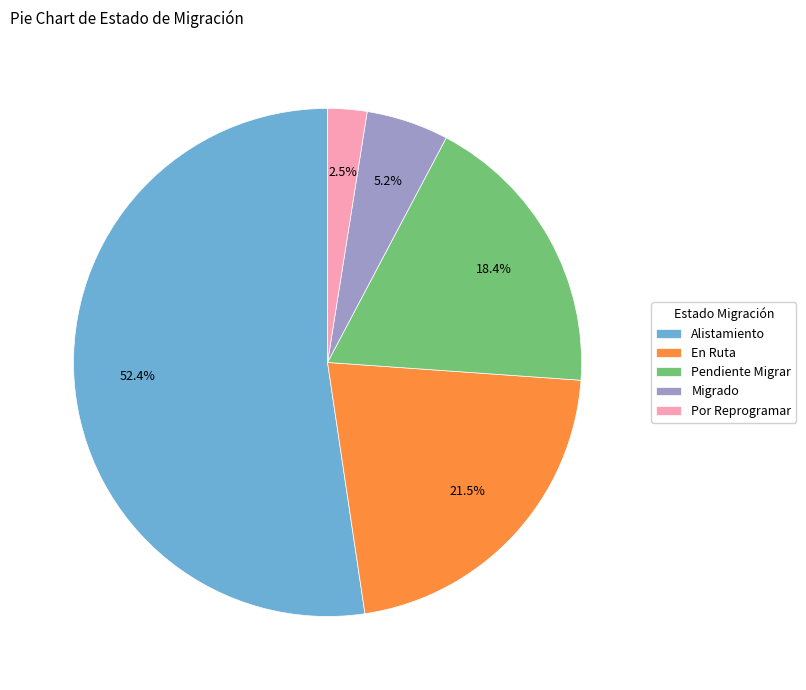

Is it true that En Ruta is 35% of the pie?

False